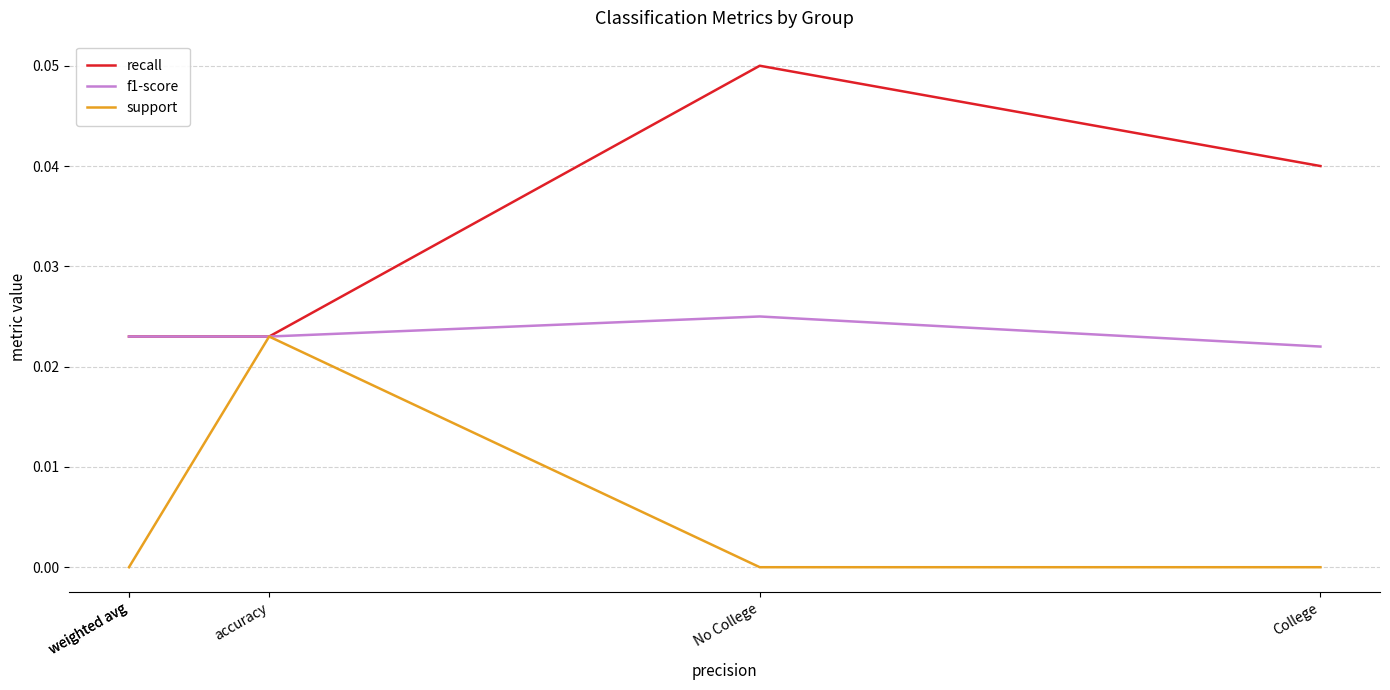

At which category does the chart reach its minimum across all series?

College